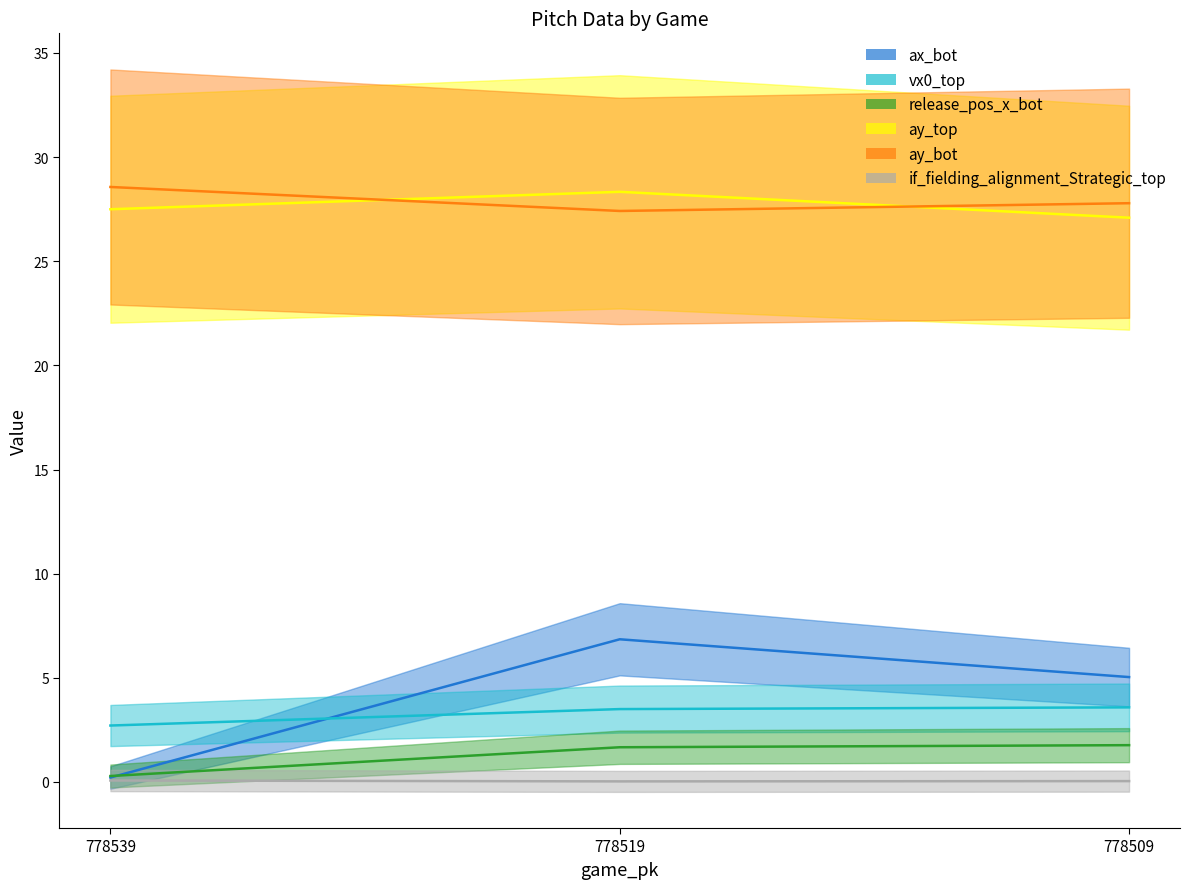

What is the difference between the ax_bot values at 778539 and 778509?

4.8